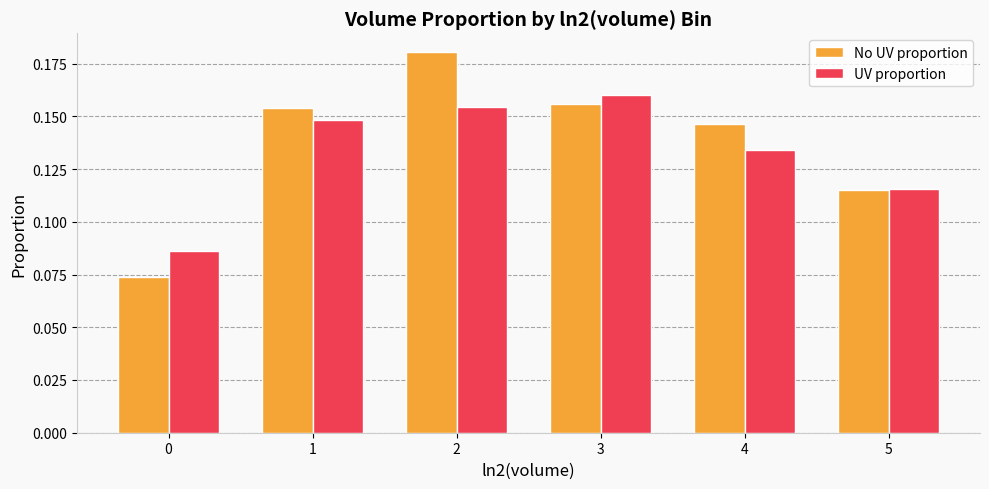

How many bars are there in each group?

2